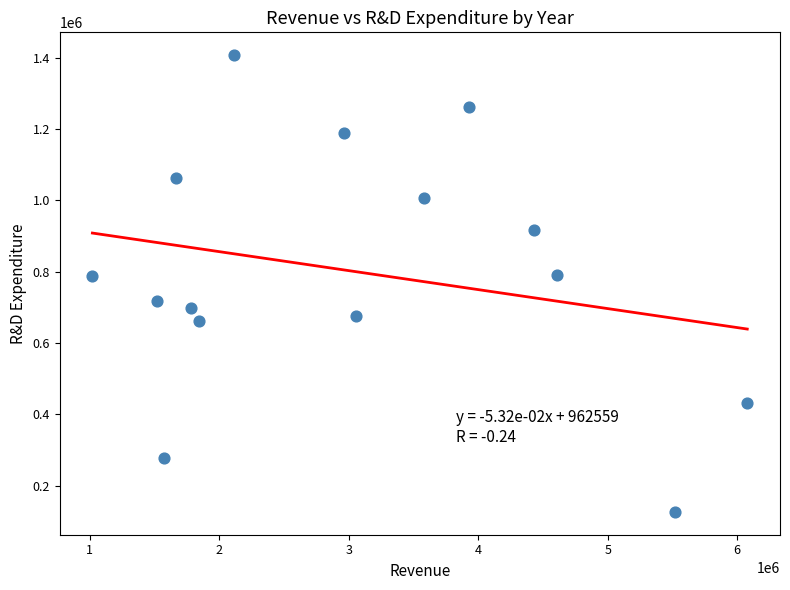

What is the range of Y values (max minus min)?

1280410